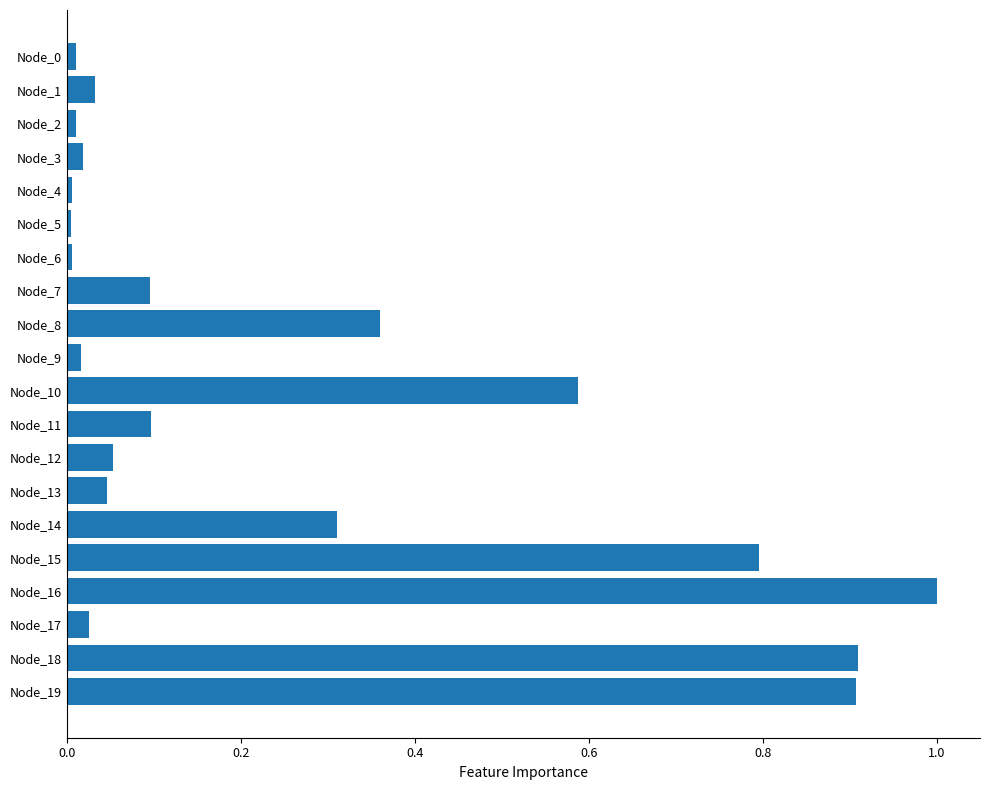

What is the difference between the second highest and minimum values?

0.9